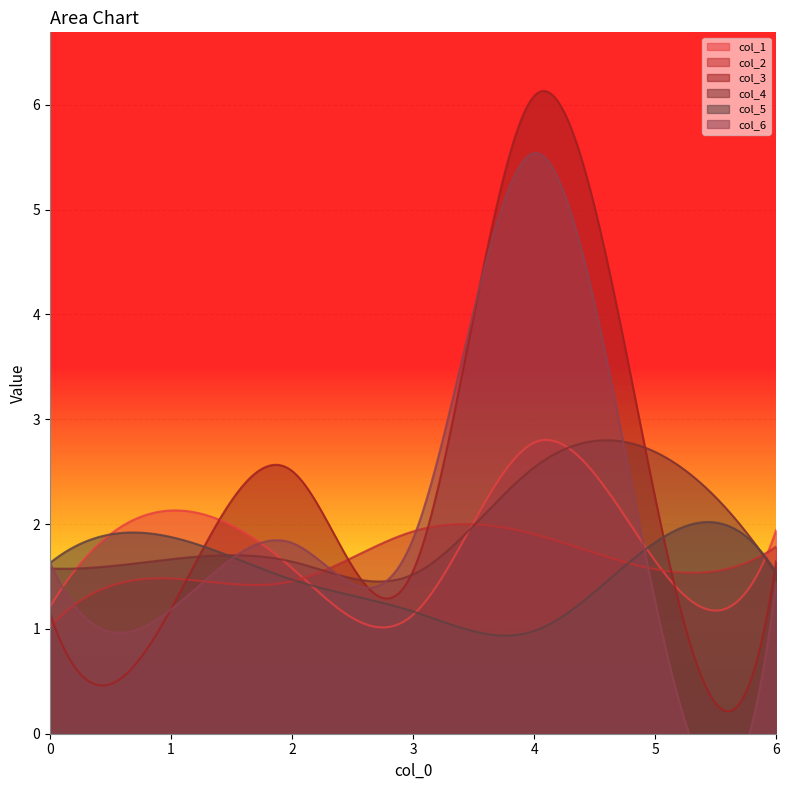

Which category has the highest value in the col_3 series?

4